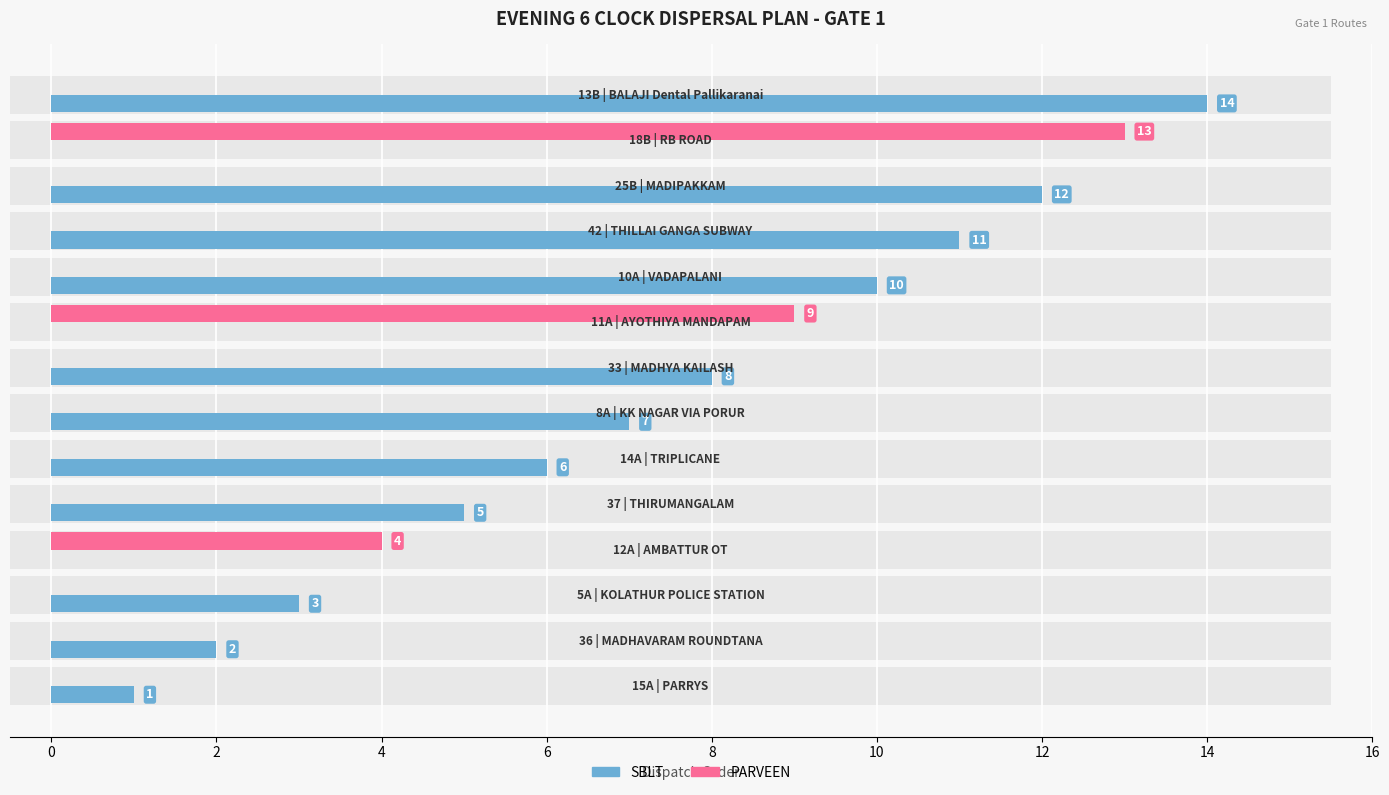

Is it true that SBLT equals 20 at 13?

False